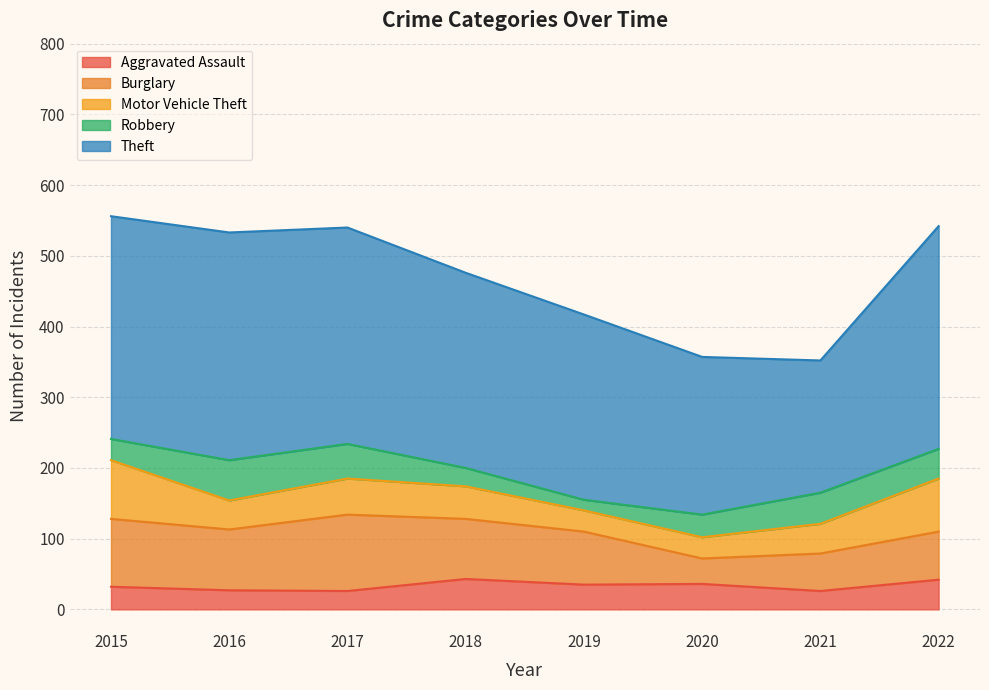

Reading left to right, what are all the values shown in this chart?

Aggravated Assault: 32	27	26	43	35	36	26	42
Burglary: 96	86	108	85	75	36	53	68
Motor Vehicle Theft: 83	41	51	46	30	30	42	75
Robbery: 30	57	49	26	15	32	44	42
Theft: 315	322	306	276	262	223	187	315